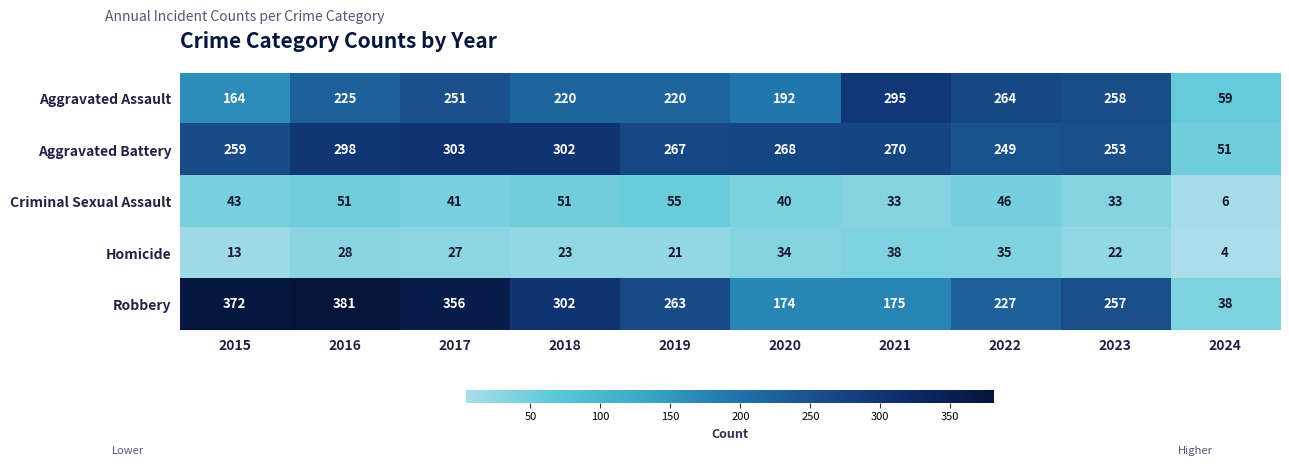

What is the total value across all series at 2016?

983